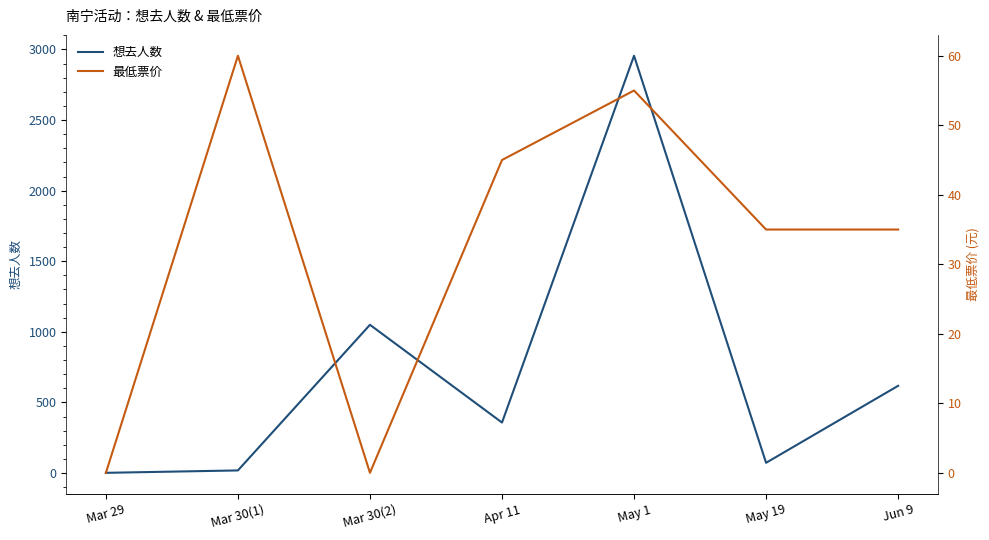

What is the value of the 想去人数 point at the 5th from the left?

2955